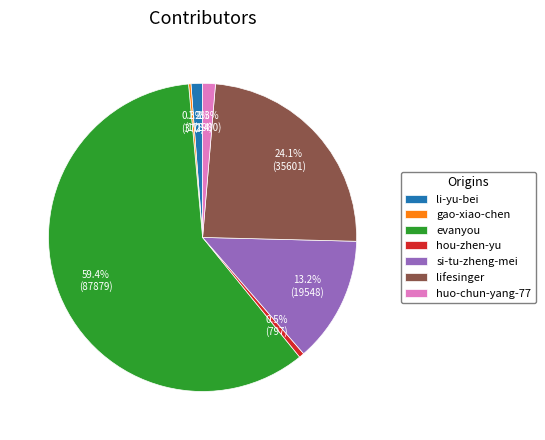

Which has a higher value, lifesinger or si-tu-zheng-mei?

lifesinger